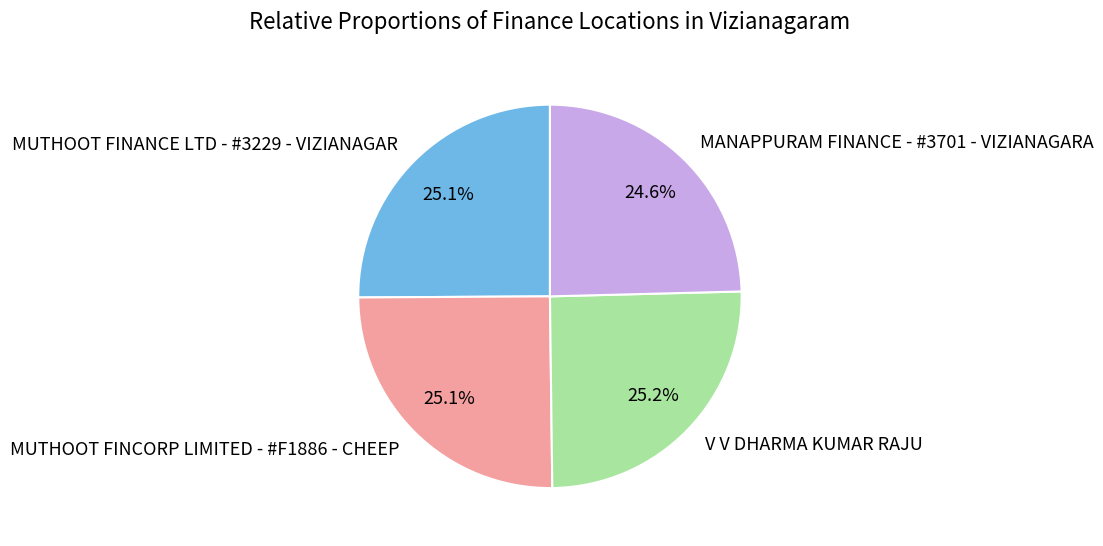

True or false: MUTHOOT FINANCE LTD - #3229 - VIZIANAGAR accounts for 25% of the total.

True